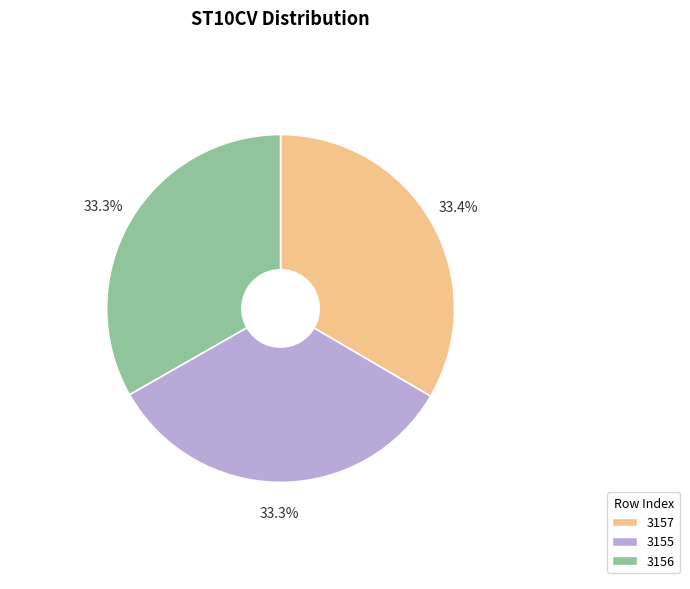

What is the ratio of the value at 3155 to the value at 3156?

1.0